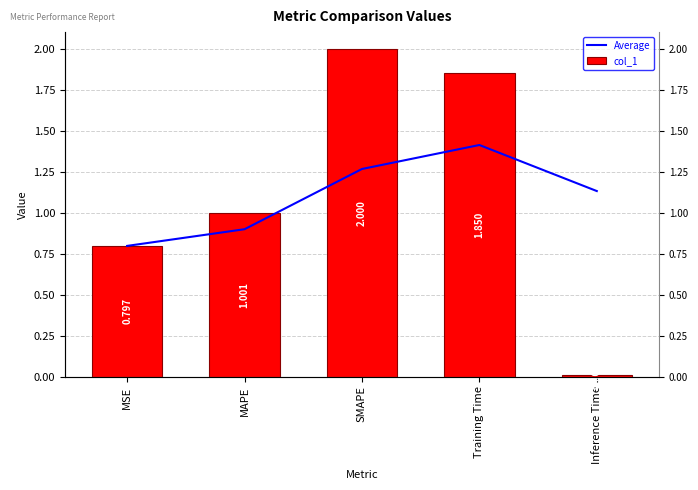

List the series in order of their overall mean, lowest first.

Average, col_1